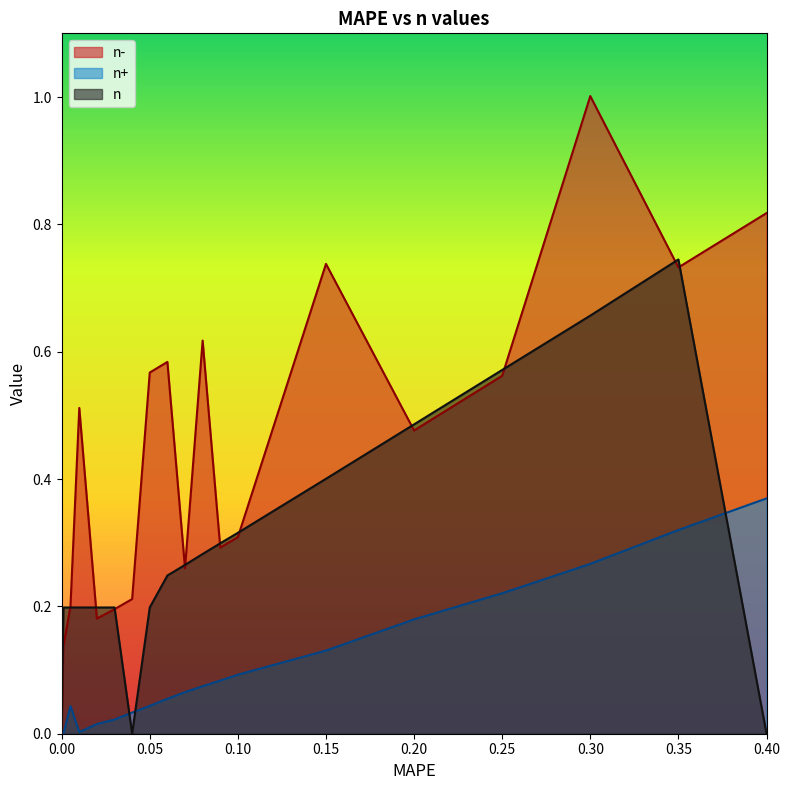

What is the value of the n point at the 17th from the left?

0.7